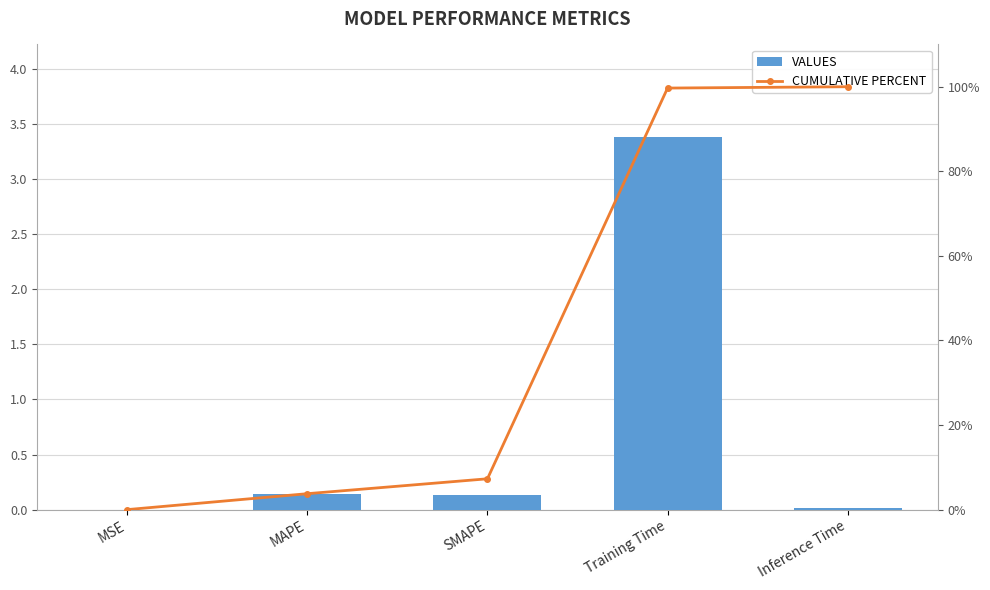

True or false: VALUES has a value of 3.4 at Training Time.

True